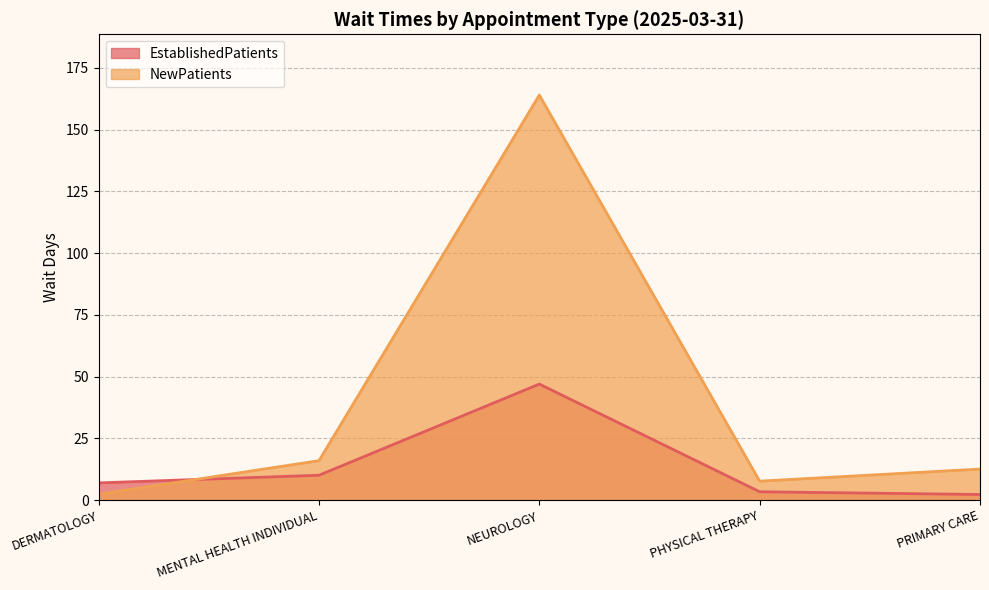

True or false: EstablishedPatients has a value of 7.0 at DERMATOLOGY.

True